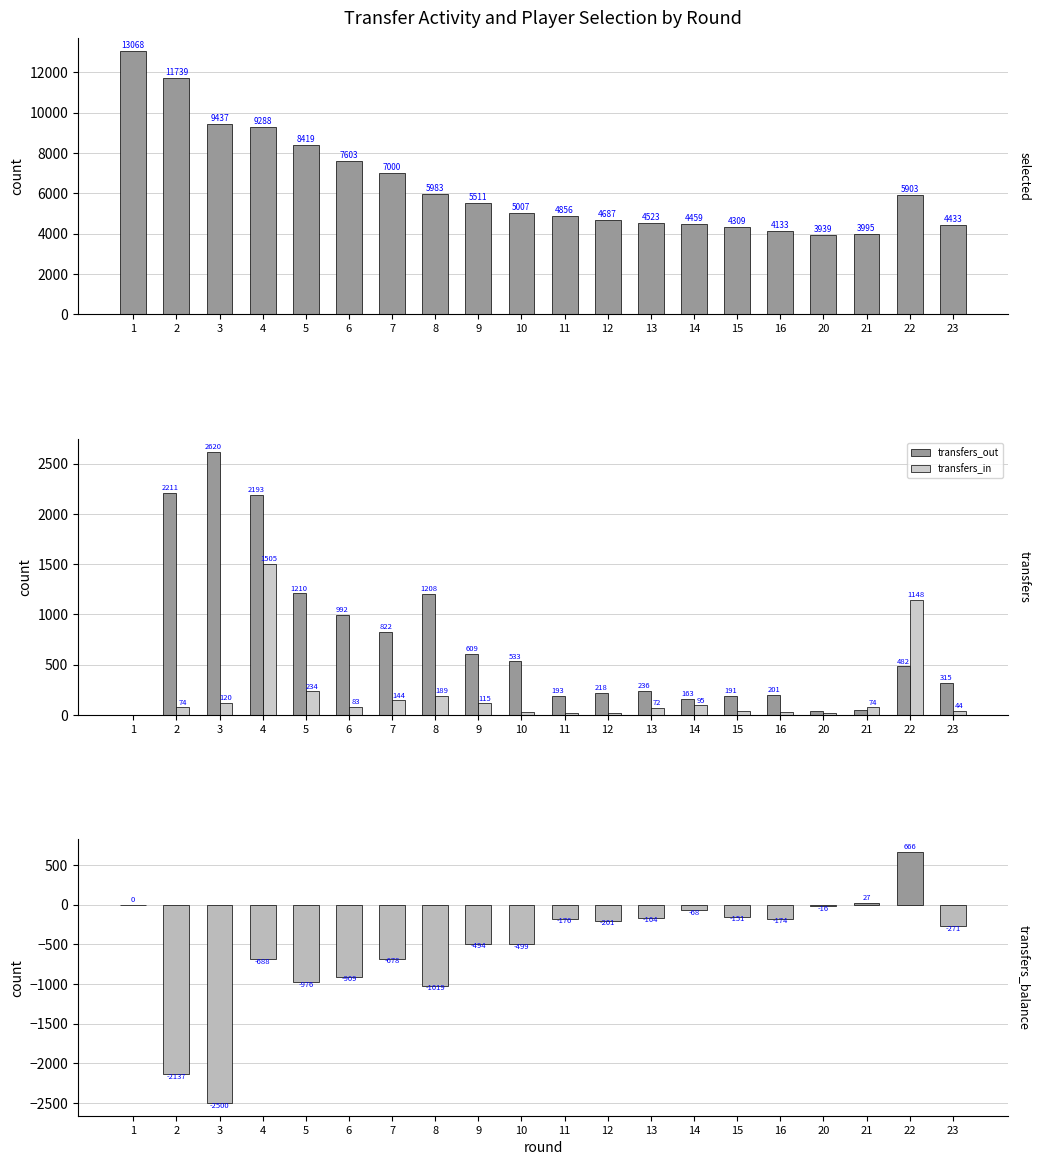

What is the approximate value of transfers_out at 23?

315